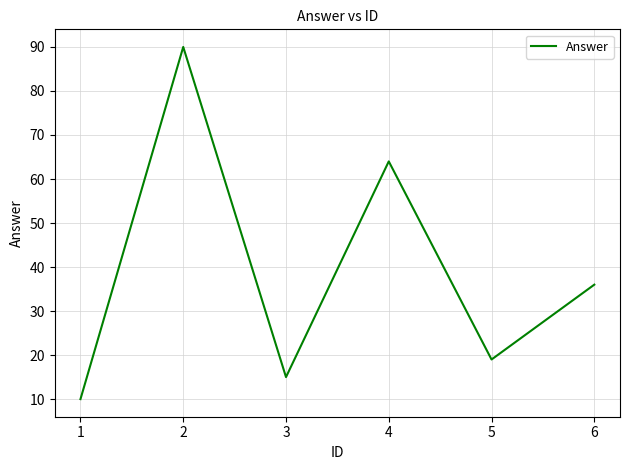

Count the number of data series in this chart.

1